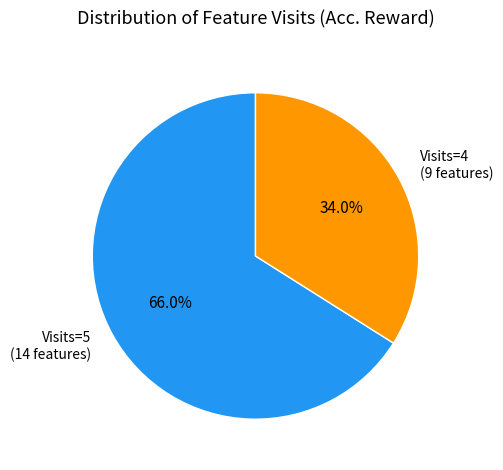

Is Visits=5 (14 features) the majority of the pie?

Yes